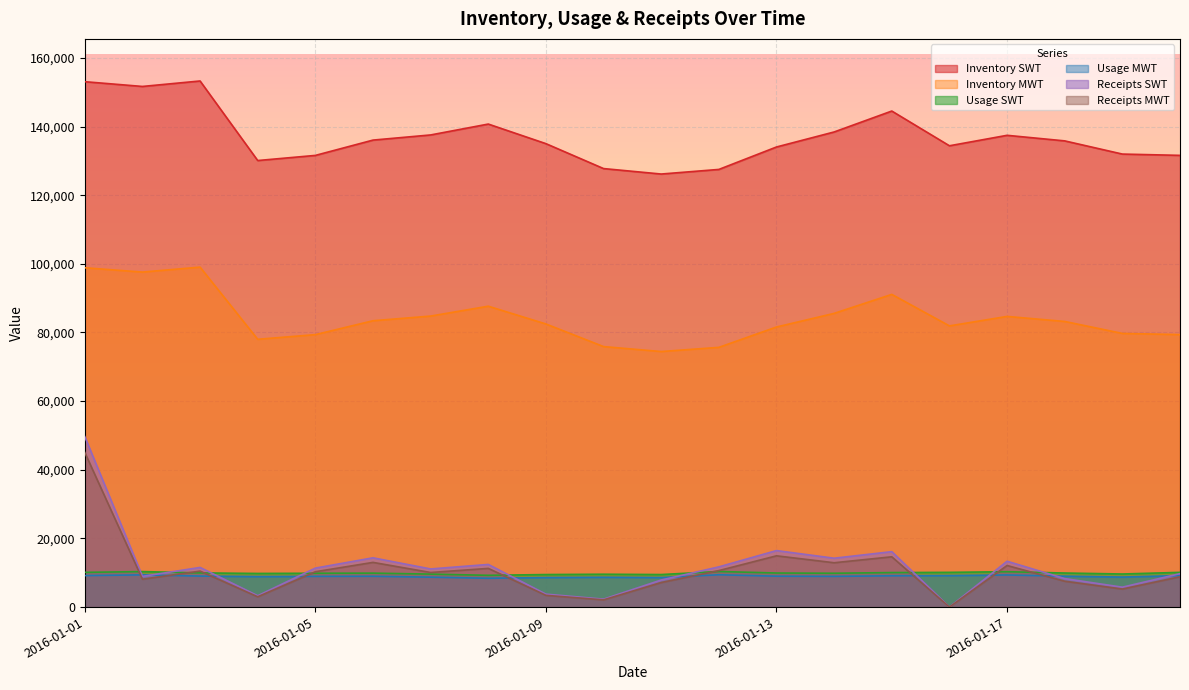

What are all the series names shown in the legend?

Inventory SWT, Inventory MWT, Usage SWT, Usage MWT, Receipts SWT, Receipts MWT